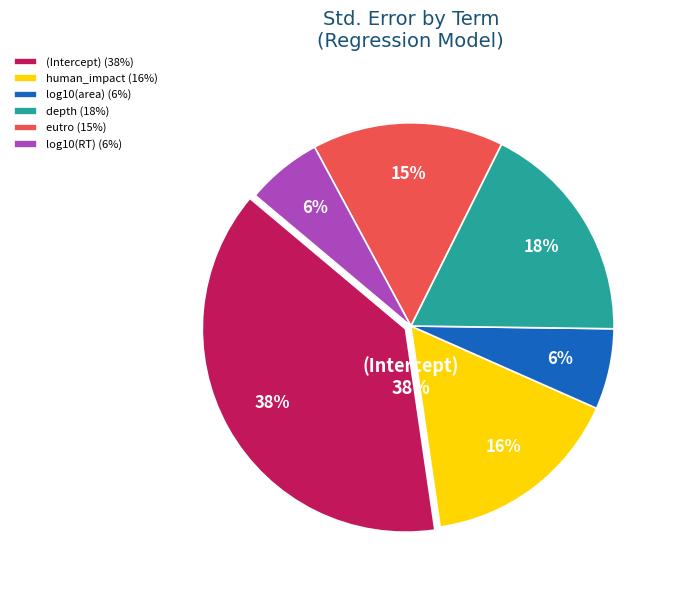

Does eutro represent more than half of the total?

No